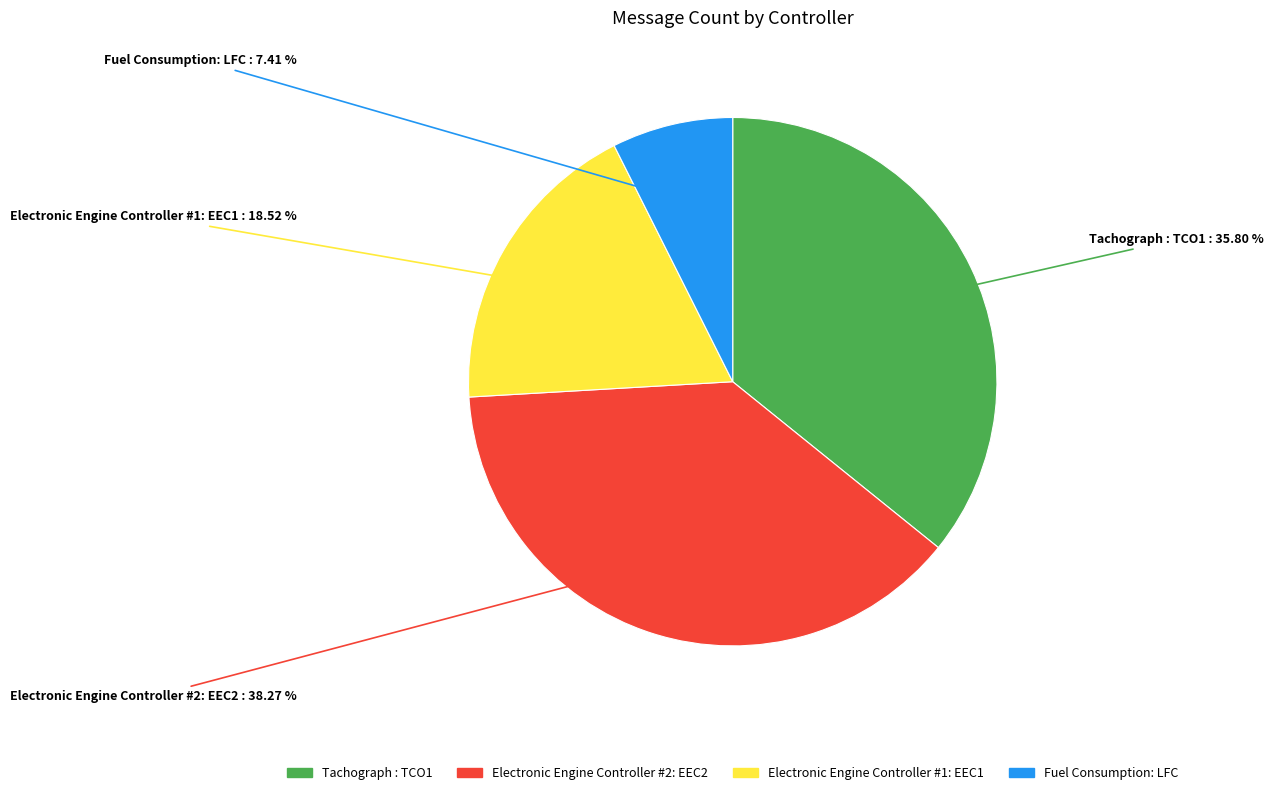

Rank the categories by value from lowest to highest.

Fuel Consumption: LFC, Electronic Engine Controller #1: EEC1, Tachograph : TCO1, Electronic Engine Controller #2: EEC2